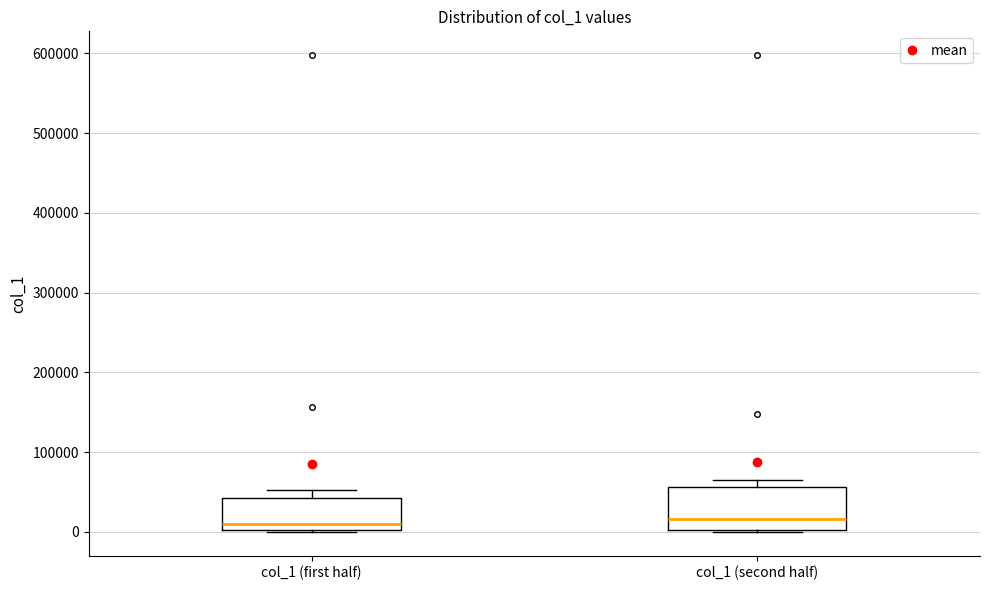

Reading left to right, transcribe this box plot: for each box, give where its median line is, the range the box spans, and where its two whiskers end, as read against the y-axis. The values are not printed on the chart, so give them approximately, as read against the axis.

col_1 (first half): median 10000, box 0 to 40000, whiskers 0 to 50000
col_1 (second half): median 20000, box 0 to 60000, whiskers 0 to 70000